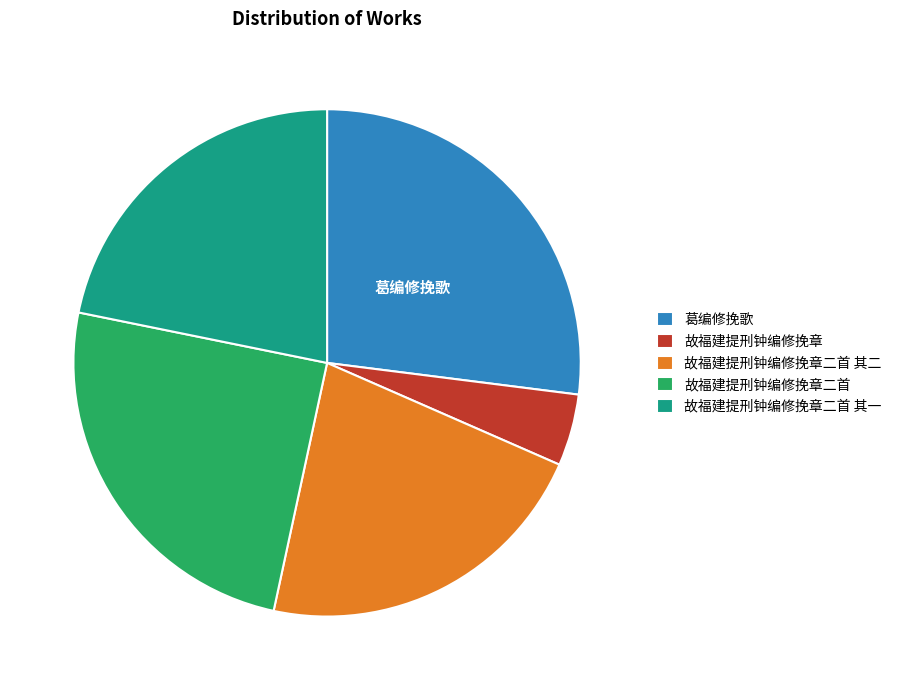

Which category has the biggest portion of the pie?

葛编修挽歌